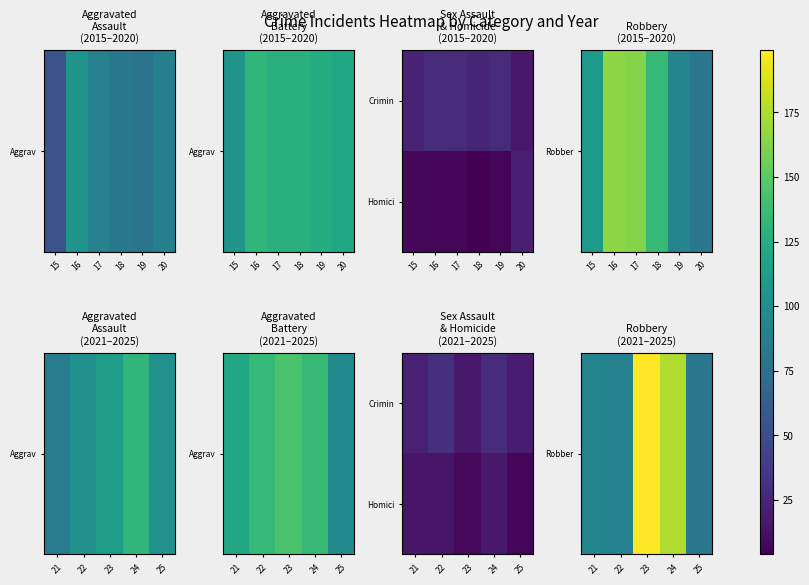

Count the number of categories in the chart.

5